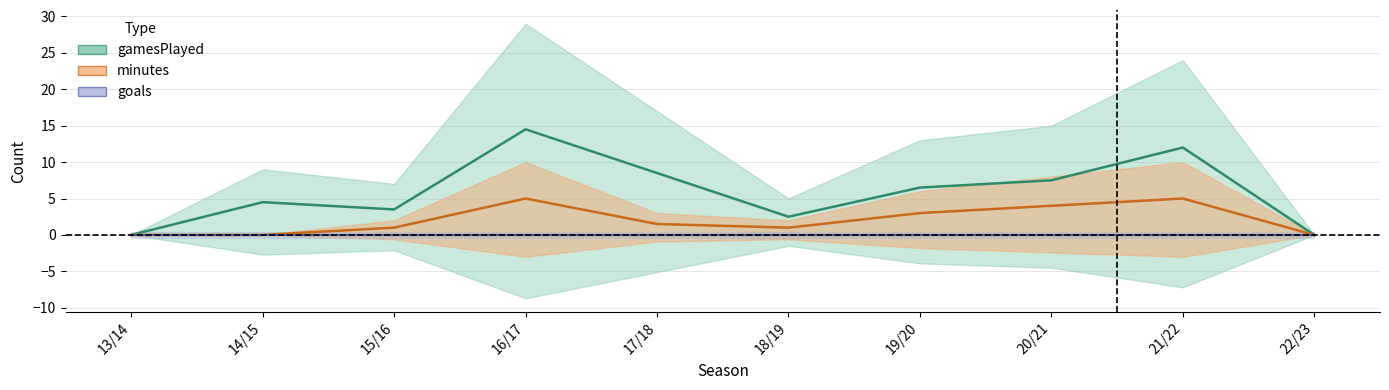

Where does the gamesPlayed series first go above 6?

16/17